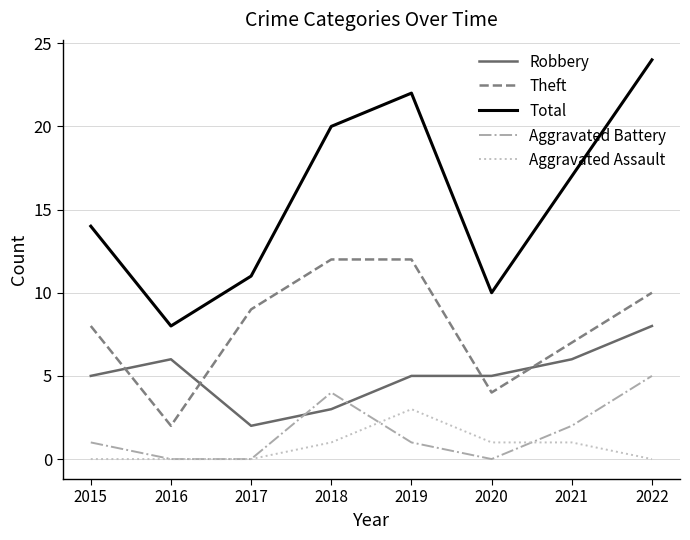

Is it true that Aggravated Battery equals -2 at 2020?

False